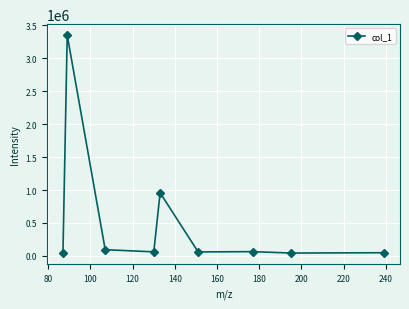

What is the difference between the maximum and minimum values?

3313971.8